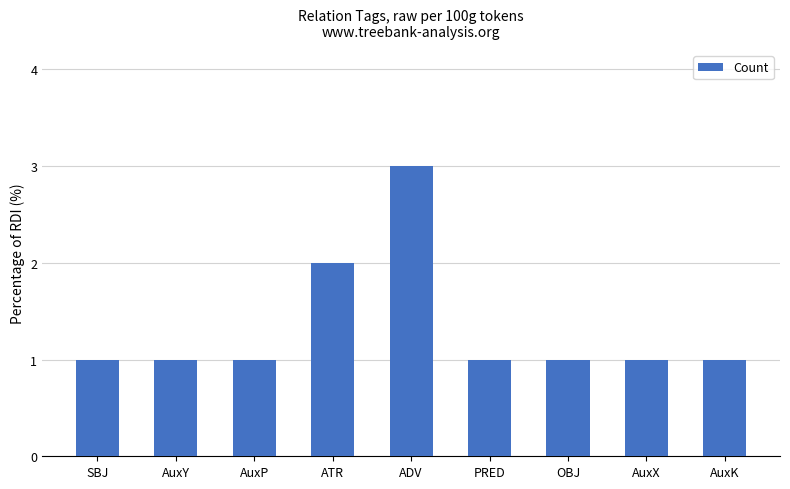

True or false: the data shows 0 at OBJ.

False